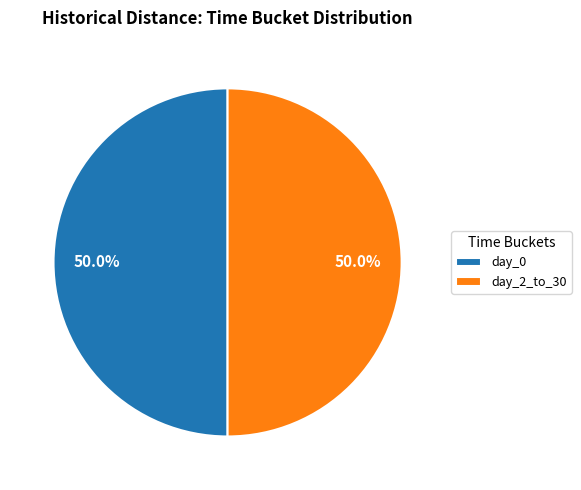

How many slices are in this pie chart?

2